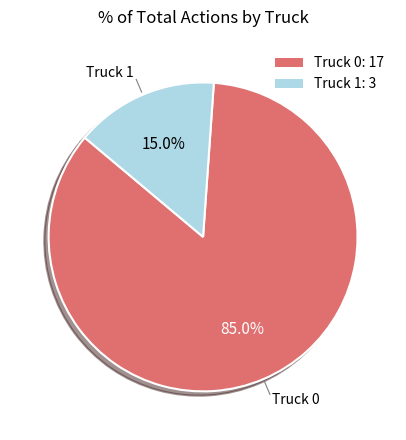

Which category has the smallest portion of the pie?

Truck 1